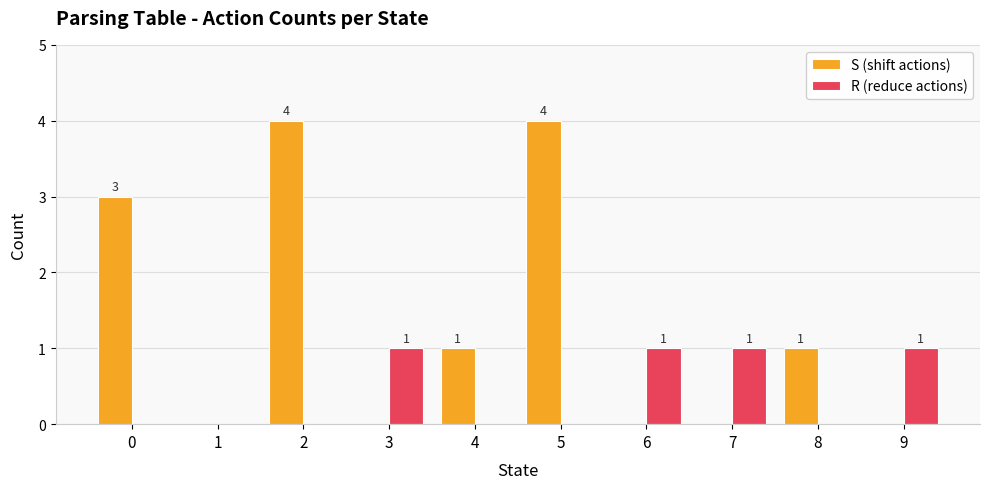

Reading left to right, extract all data points from this chart.

S (shift actions): 0=3	1=0	2=4	3=0	4=1	5=4	6=0	7=0	8=1	9=0
R (reduce actions): 0=0	1=0	2=0	3=1	4=0	5=0	6=1	7=1	8=0	9=1